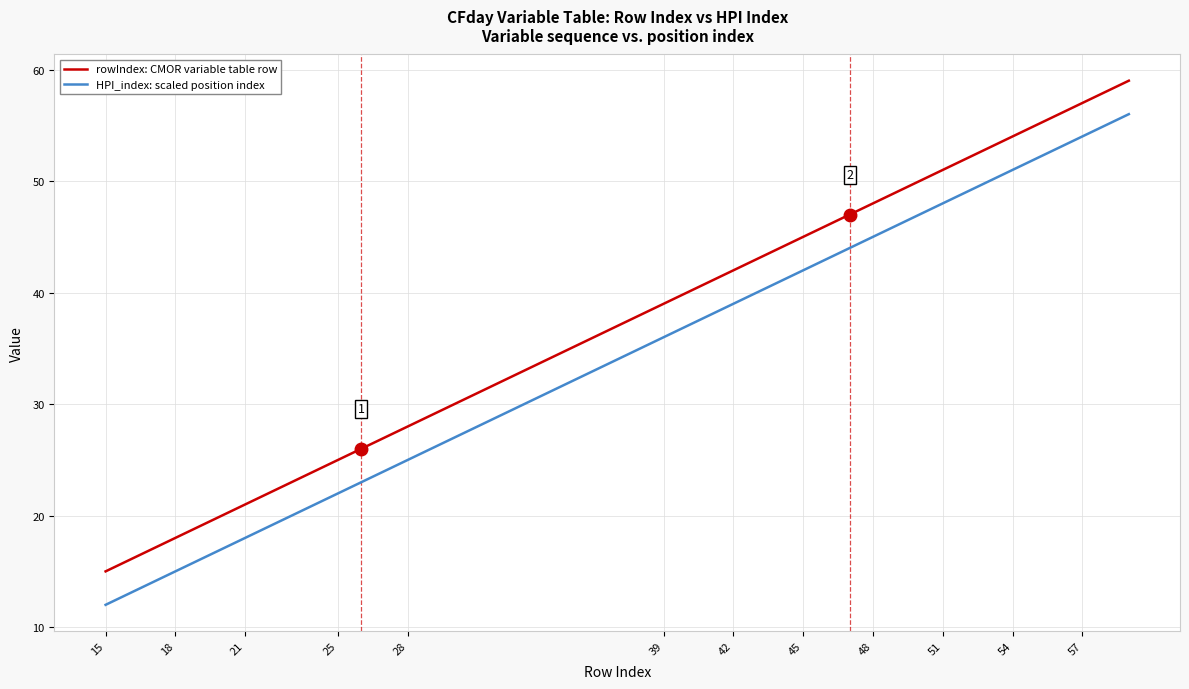

True or false: HPI_index: scaled position index and rowIndex: CMOR variable table row cross at least once.

False